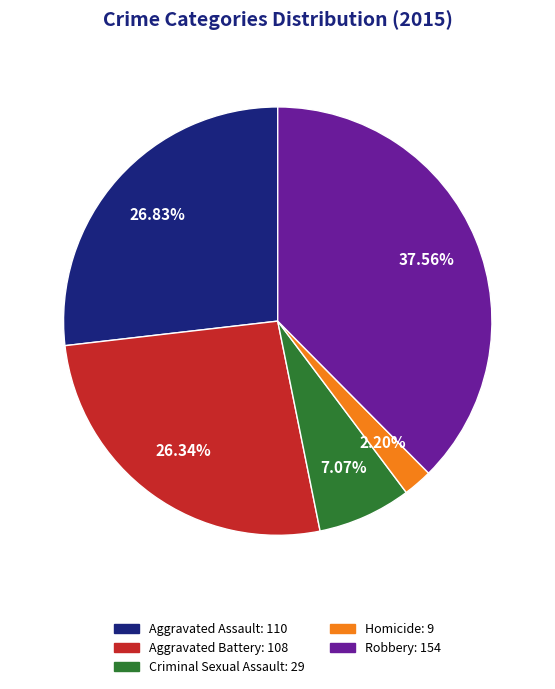

What is the smallest slice in the pie chart?

Homicide